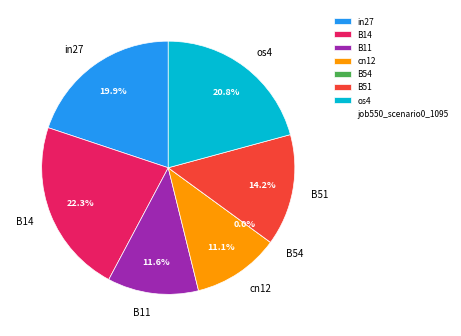

Do B11 and in27 together represent more than half of the pie?

No